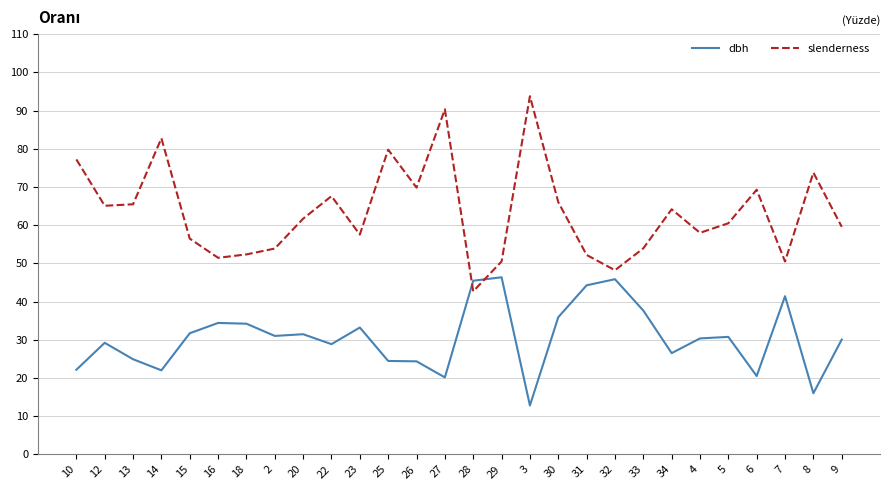

Does the chart have visible grid lines?

Yes